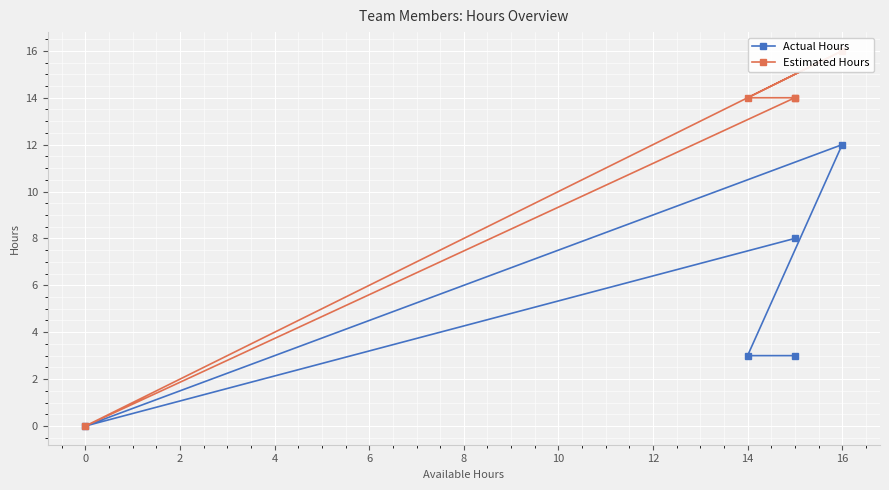

At 6, list the series in order from largest to smallest.

Estimated Hours, Actual Hours